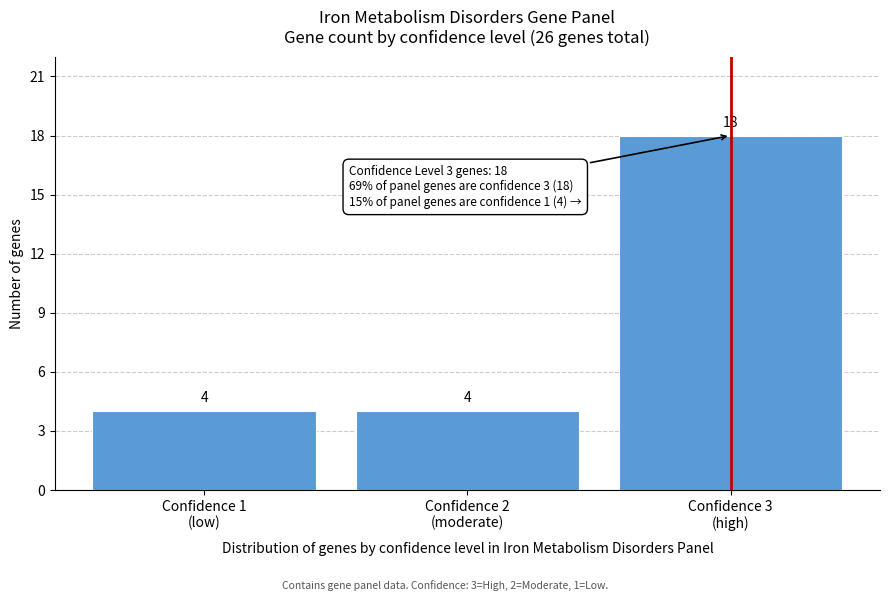

Reading right to left, extract all data points from this chart.

18	4	4